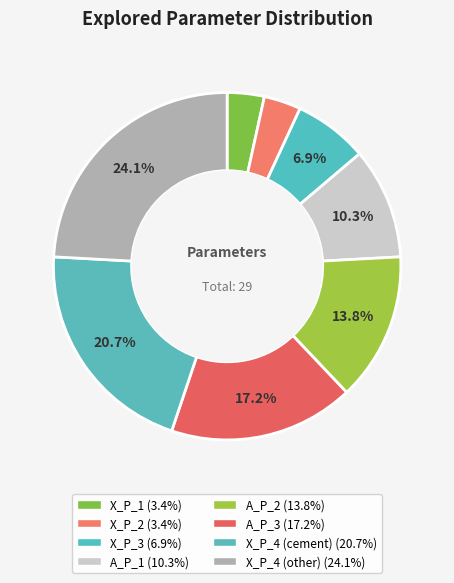

Combined, what portion of the pie is X_P_4 (other) and X_P_1?

27.6%